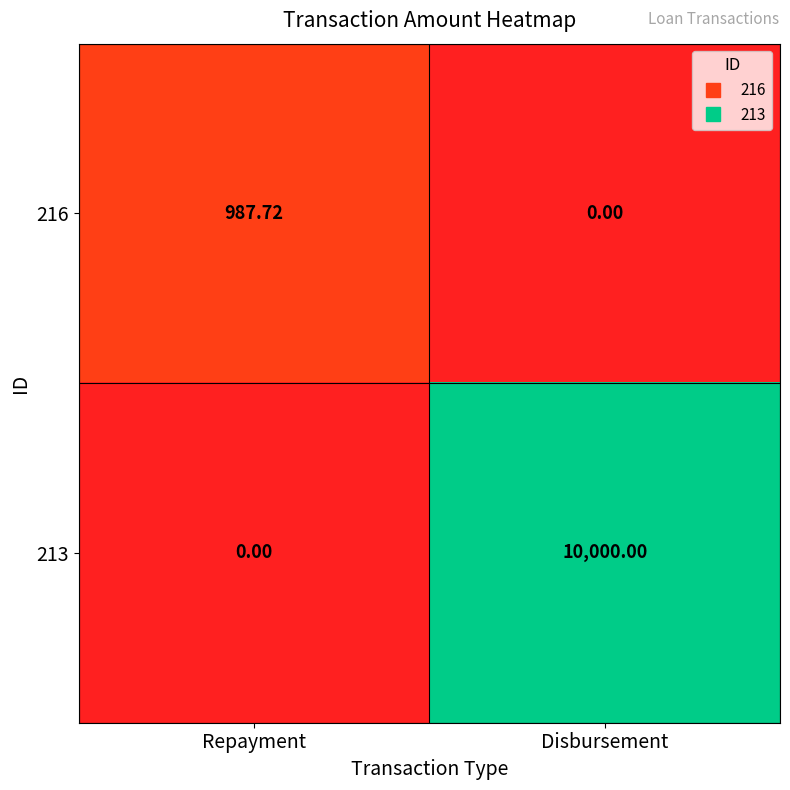

Which series has the largest range (max minus min)?

213